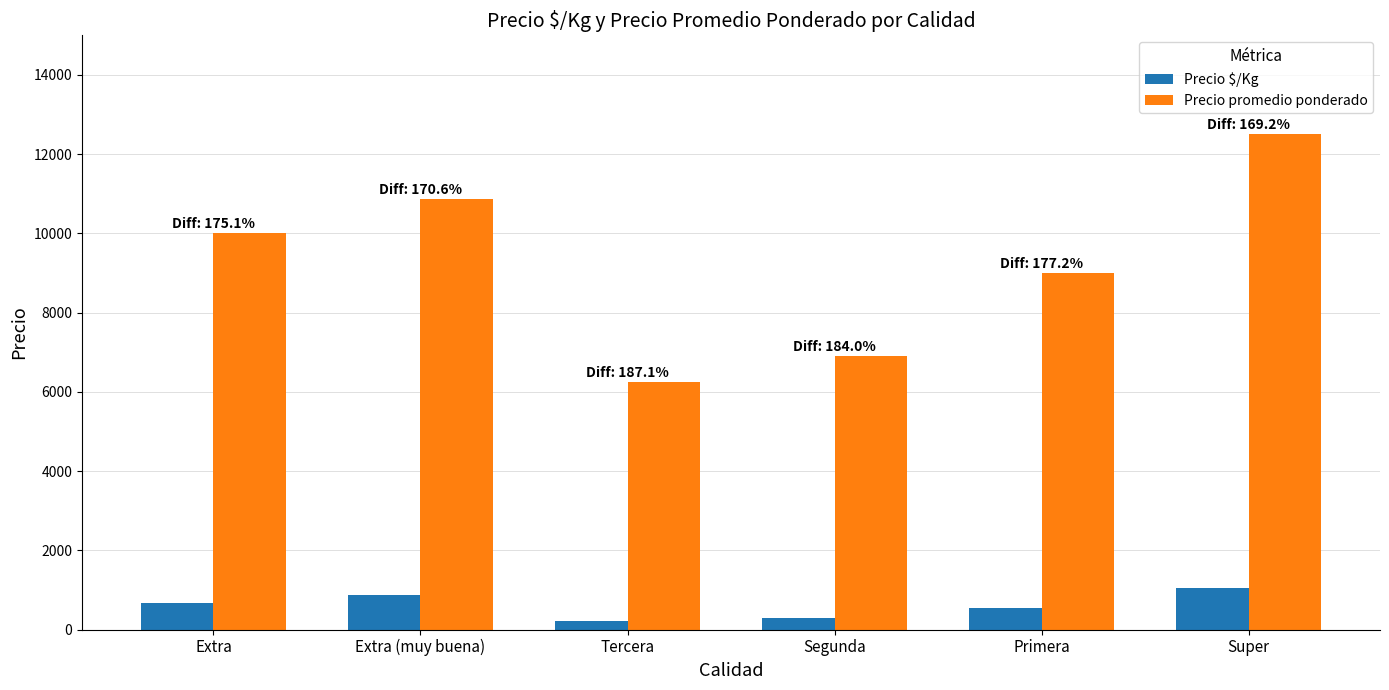

The Precio promedio ponderado series shows 3954 at Extra. True or false?

False